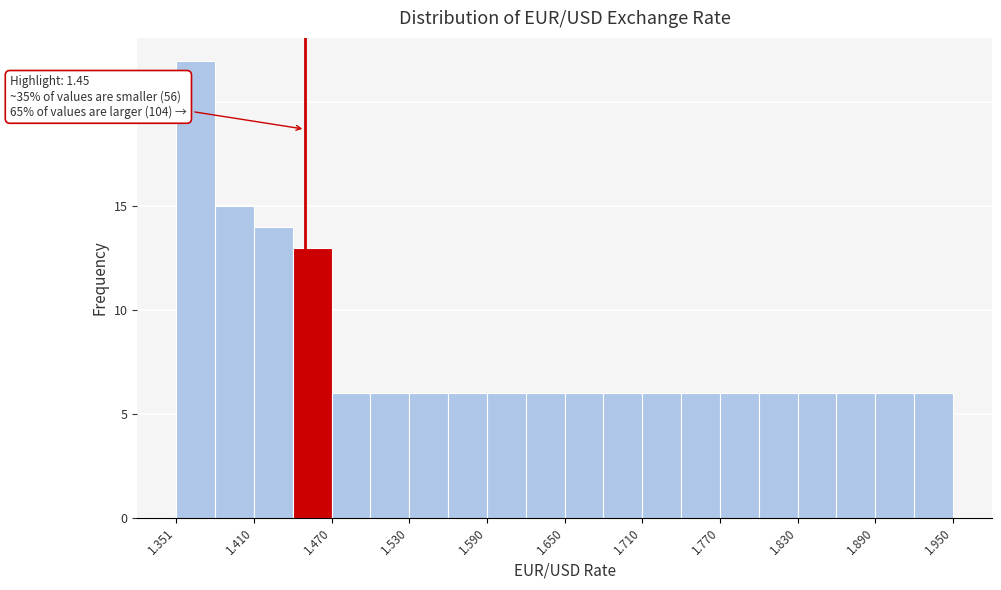

Read against the x-axis, roughly where is the centre of the tallest bar?

1.37